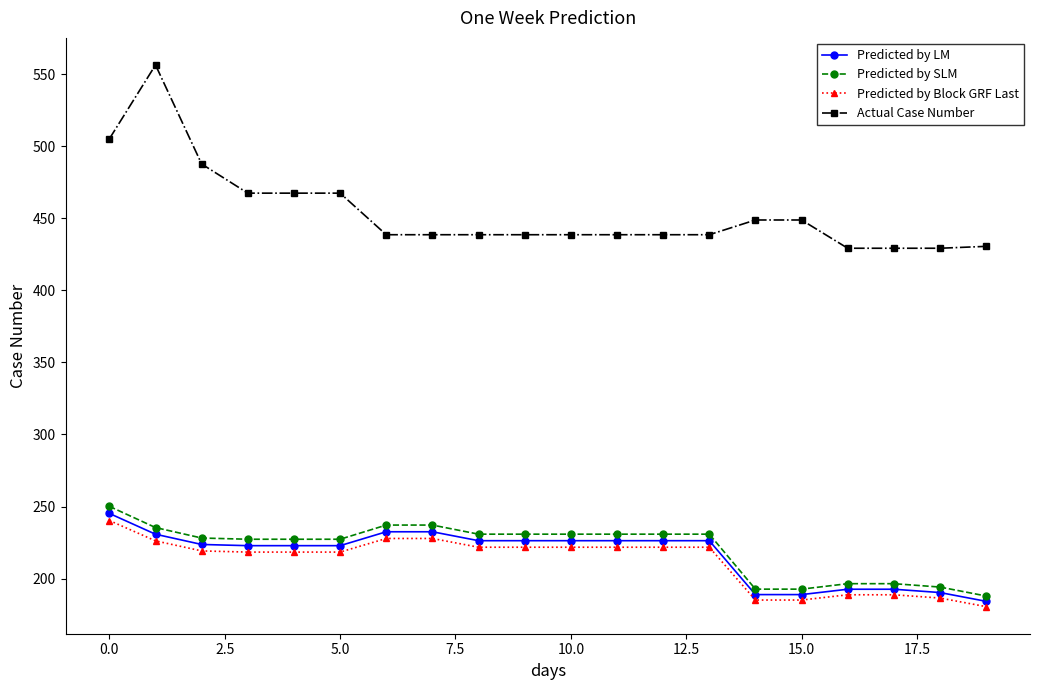

What is the value of the Actual Case Number point at the 13th from the left?

438.6